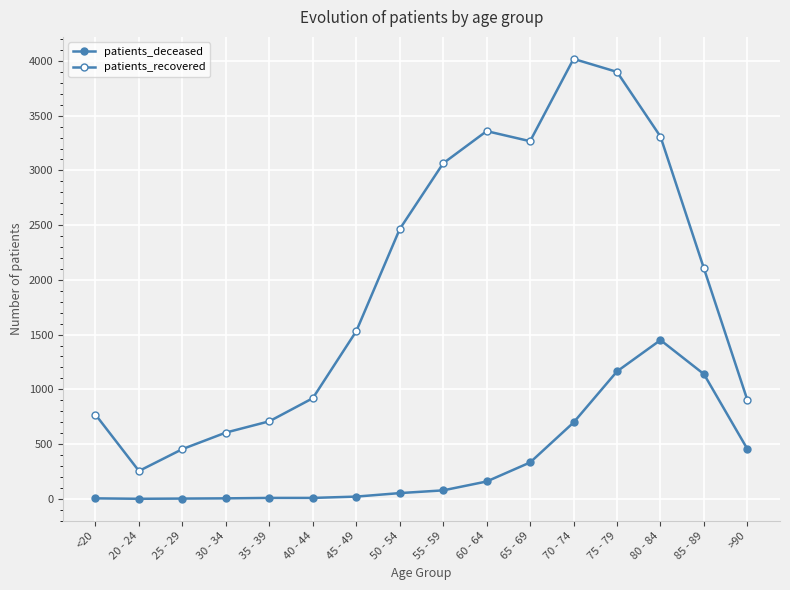

Which series has the largest total across all categories?

patients_recovered